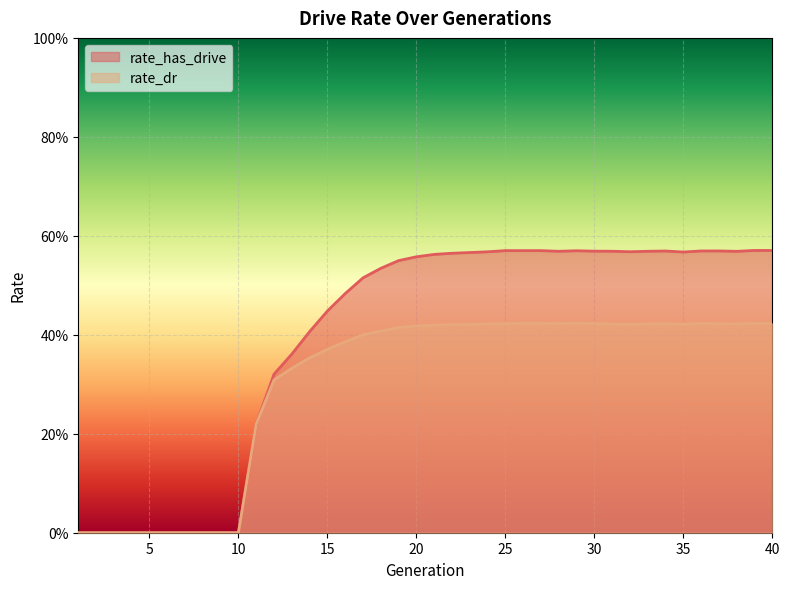

Reading left to right, transcribe all the data shown in this chart.

rate_has_drive: 1=0.0	2=0.0	3=0.0	4=0.0	5=0.0	6=0.0	7=0.0	8=0.0	9=0.0	10=0.0	11=0.2	12=0.3	13=0.4	14=0.4	15=0.4	16=0.5	17=0.5	18=0.5	19=0.5	20=0.6	21=0.6	22=0.6	23=0.6	24=0.6	25=0.6	26=0.6	27=0.6	28=0.6	29=0.6	30=0.6	31=0.6	32=0.6	33=0.6	34=0.6	35=0.6	36=0.6	37=0.6	38=0.6	39=0.6	40=0.6
rate_dr: 1=0.0	2=0.0	3=0.0	4=0.0	5=0.0	6=0.0	7=0.0	8=0.0	9=0.0	10=0.0	11=0.2	12=0.3	13=0.3	14=0.4	15=0.4	16=0.4	17=0.4	18=0.4	19=0.4	20=0.4	21=0.4	22=0.4	23=0.4	24=0.4	25=0.4	26=0.4	27=0.4	28=0.4	29=0.4	30=0.4	31=0.4	32=0.4	33=0.4	34=0.4	35=0.4	36=0.4	37=0.4	38=0.4	39=0.4	40=0.4